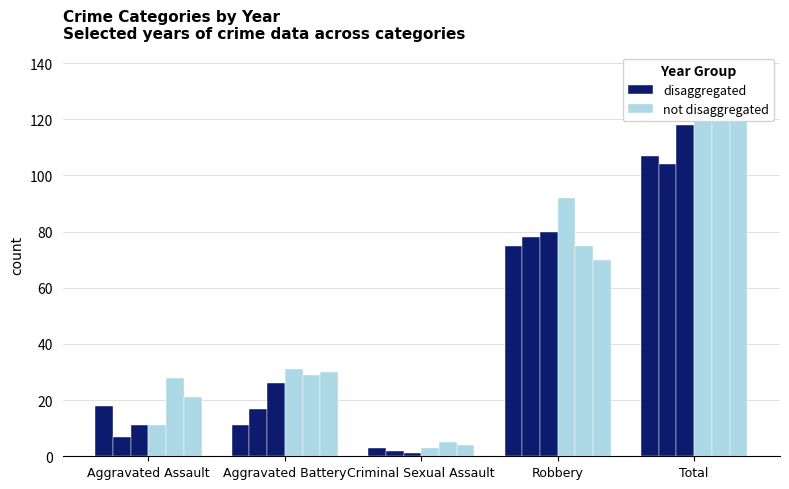

How many groups of bars are there?

5